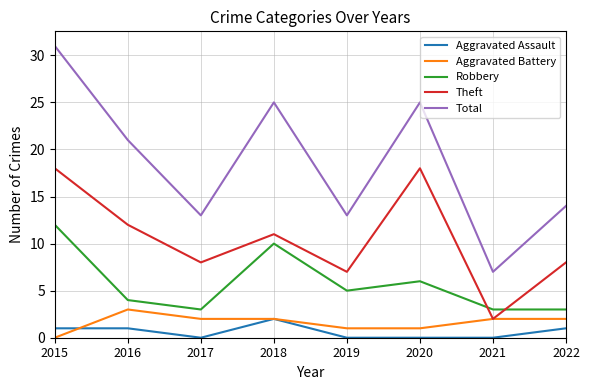

What is the total value across all series at 2015?

62